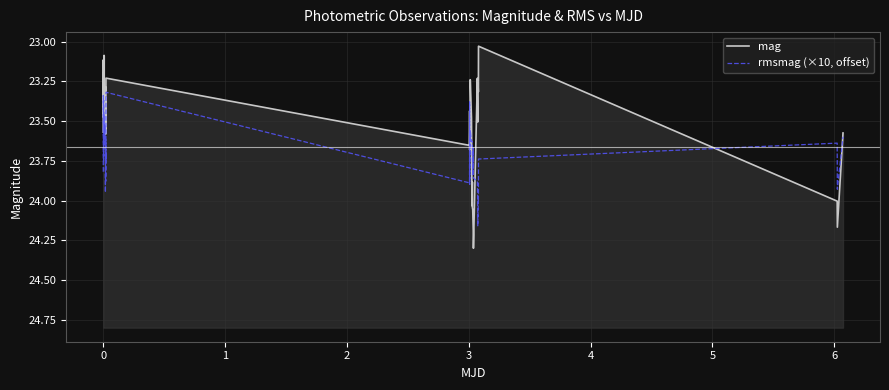

What is the minimum value shown in the chart?

23.0